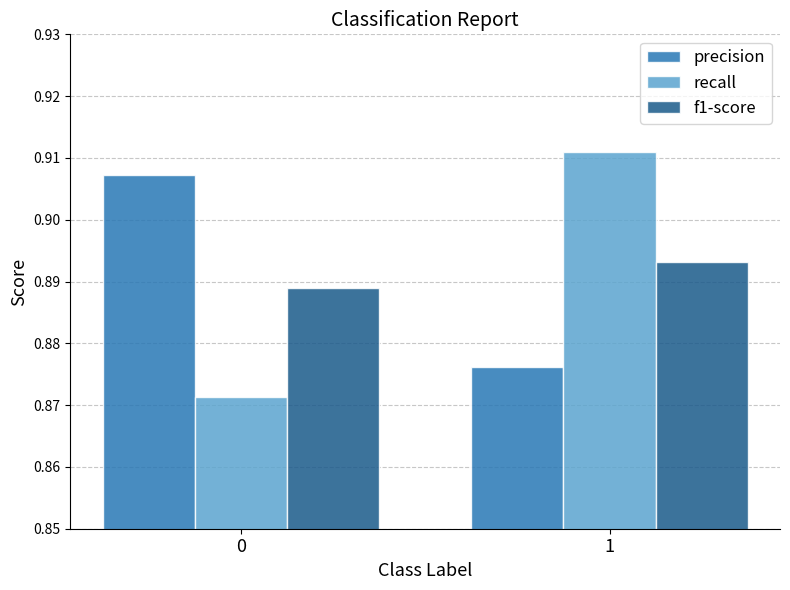

What are all the series names shown in the legend?

precision, recall, f1-score